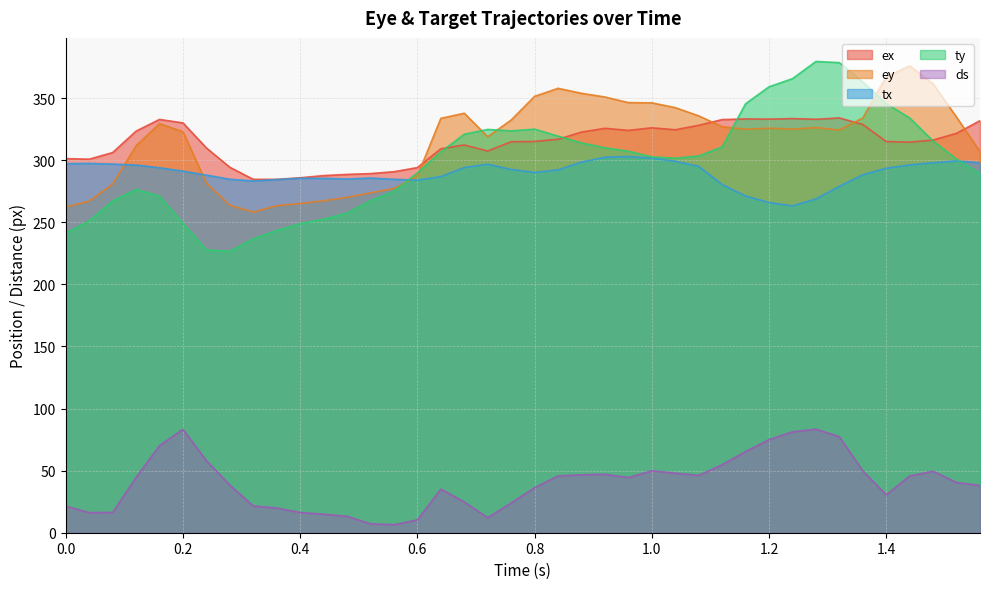

How many data points does each series have?

40